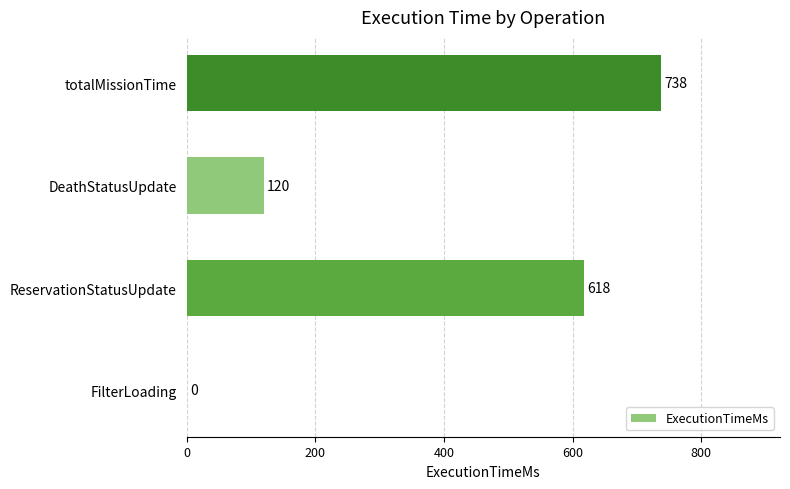

The chart shows a value of 138 at ReservationStatusUpdate. True or false?

False